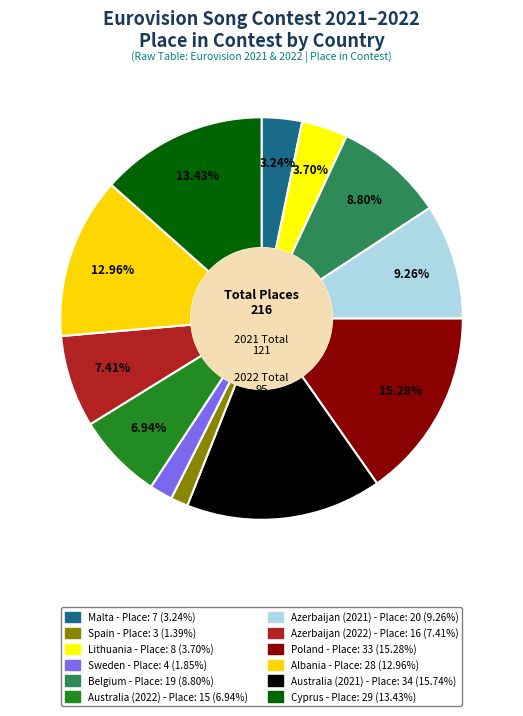

Count the number of slices in the pie.

12